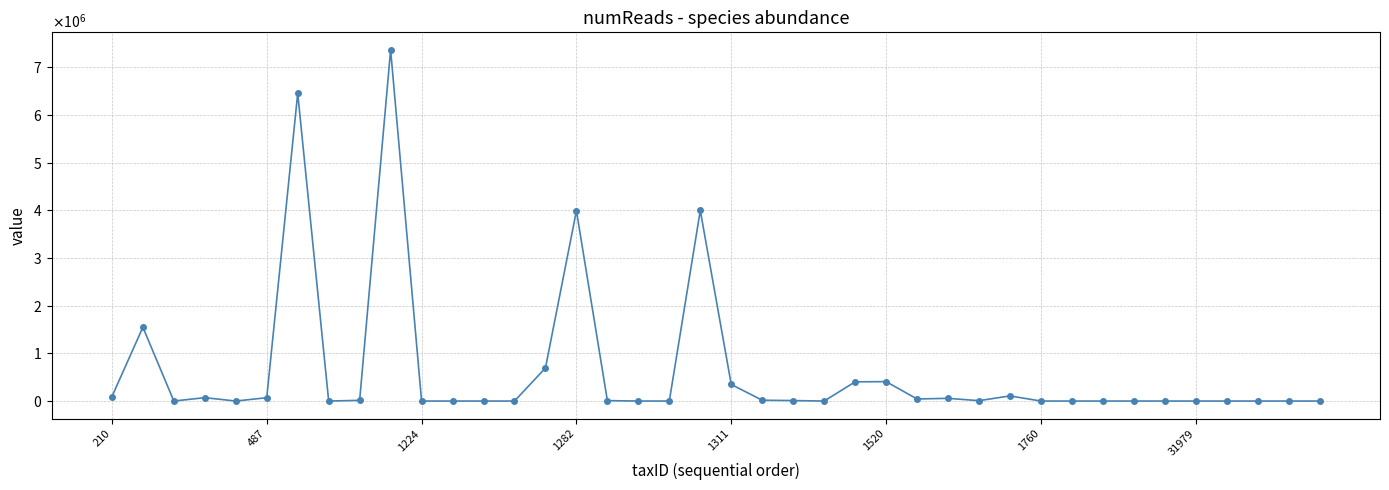

How many interior local valleys (lower than both neighbors) does the data have?

11